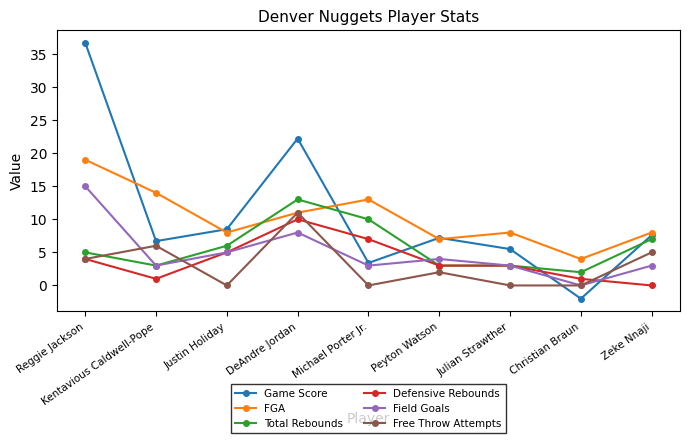

True or false: Game Score has more than 0 interior local peaks.

True